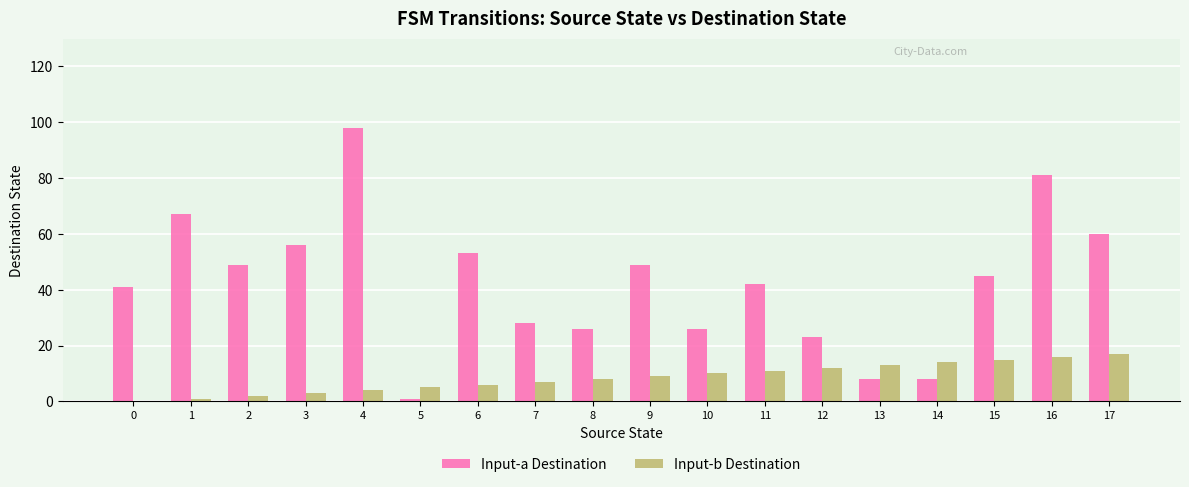

Reading right to left, what are all the values shown in this chart?

Input-a Destination: 17=60	16=81	15=45	14=8	13=8	12=23	11=42	10=26	9=49	8=26	7=28	6=53	5=1	4=98	3=56	2=49	1=67	0=41
Input-b Destination: 17=17	16=16	15=15	14=14	13=13	12=12	11=11	10=10	9=9	8=8	7=7	6=6	5=5	4=4	3=3	2=2	1=1	0=0